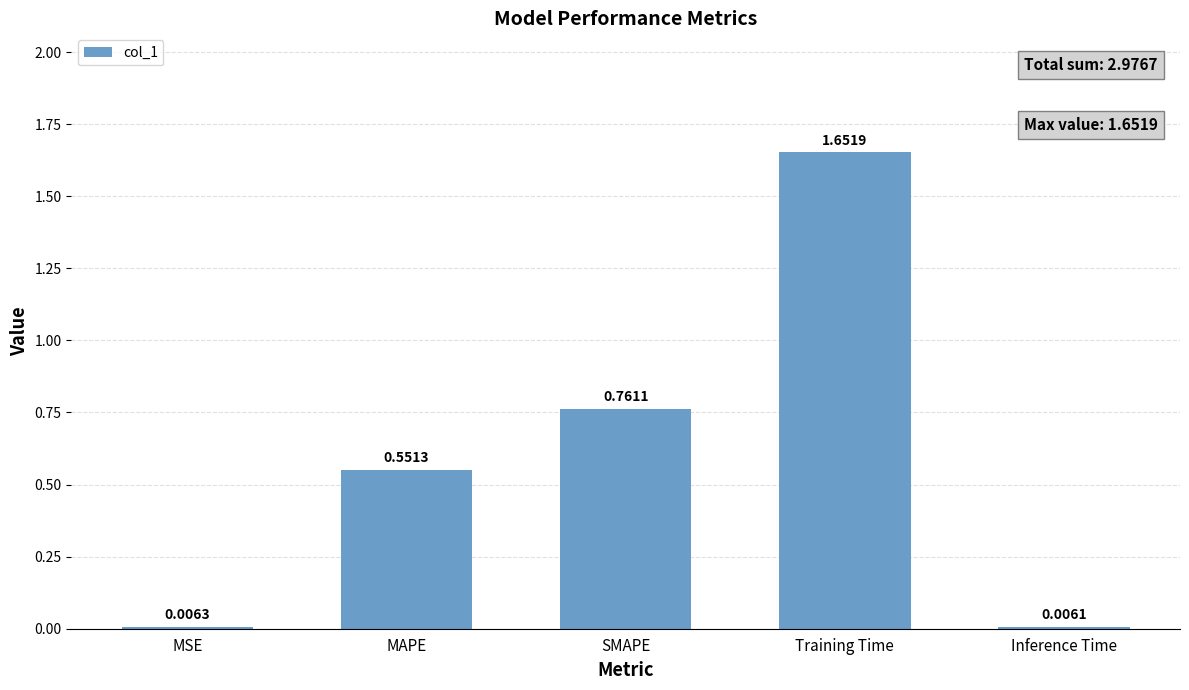

What is the change in value from SMAPE to Inference Time?

-0.8